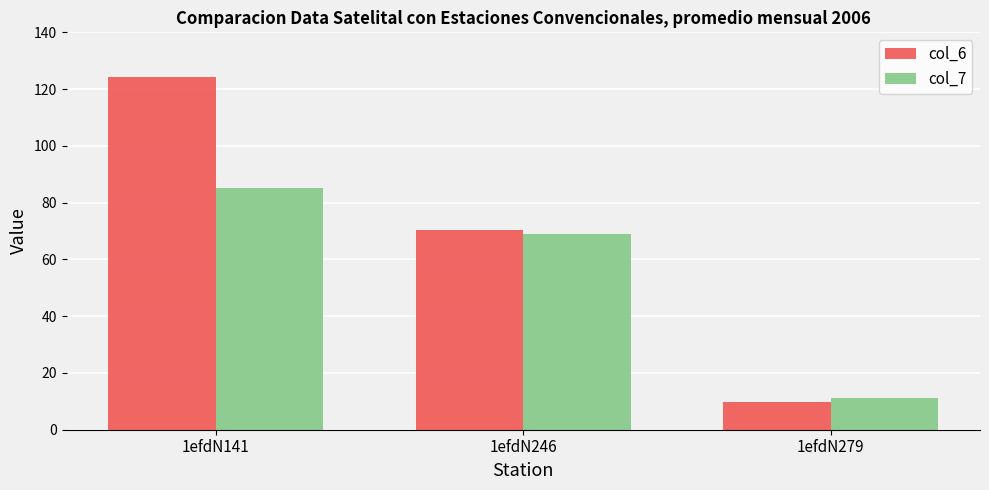

Which series has the largest range (max minus min)?

col_6